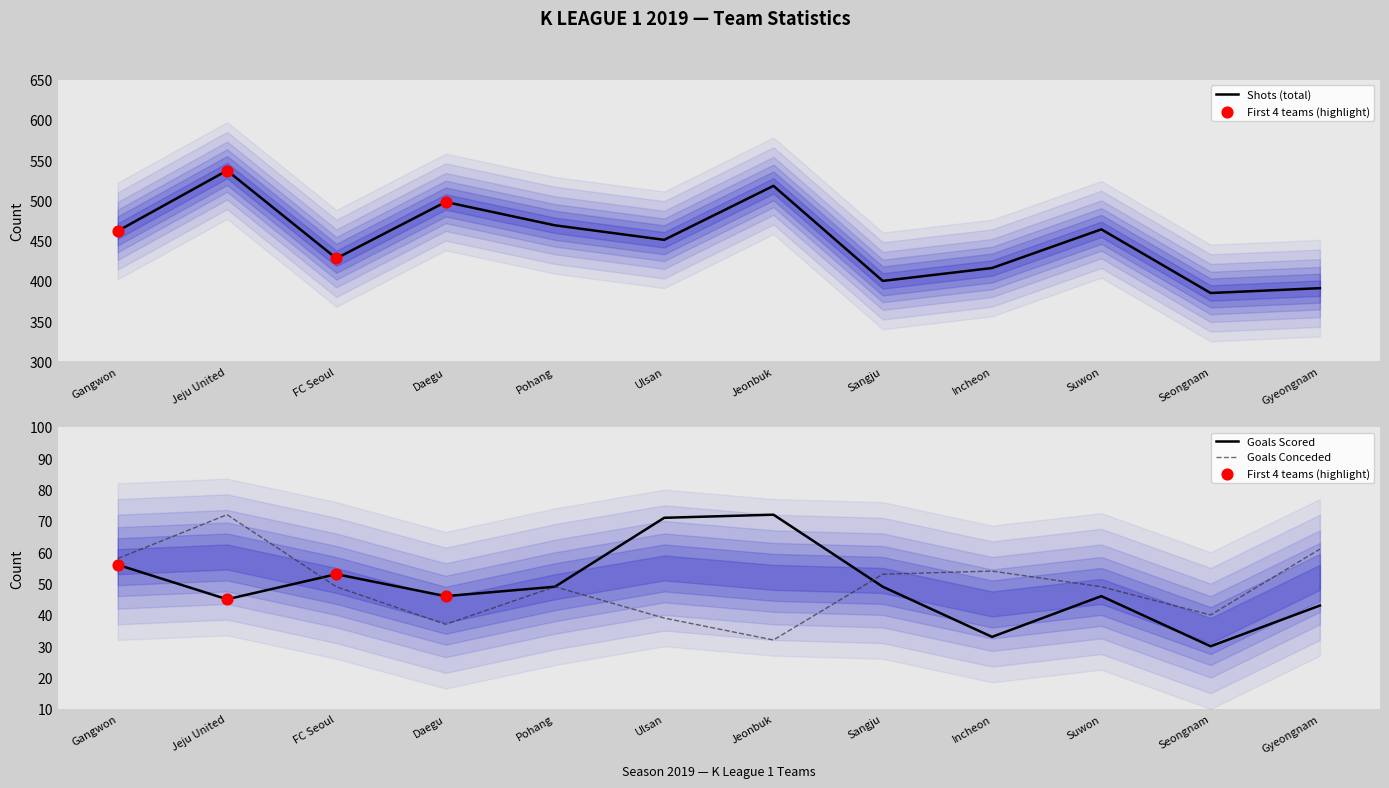

Which series has the largest total across all categories?

shots